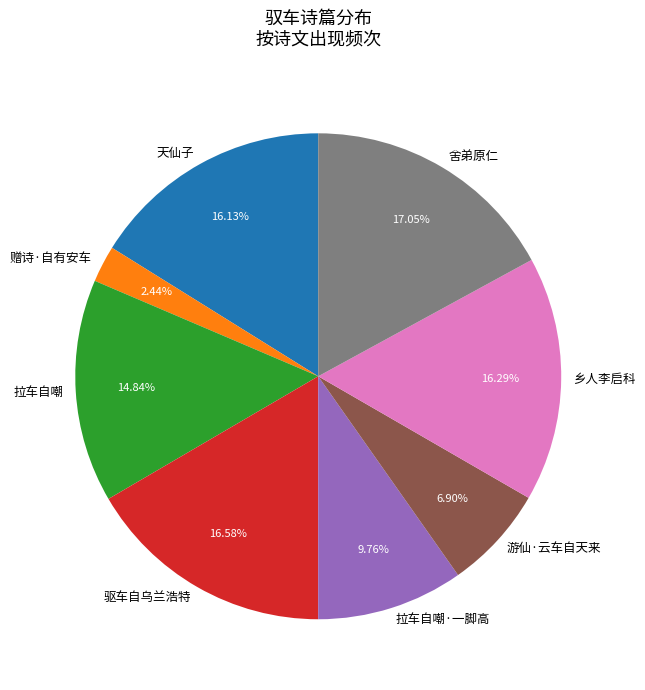

The 拉车自嘲 slice represents 15% of the pie. True or false?

True